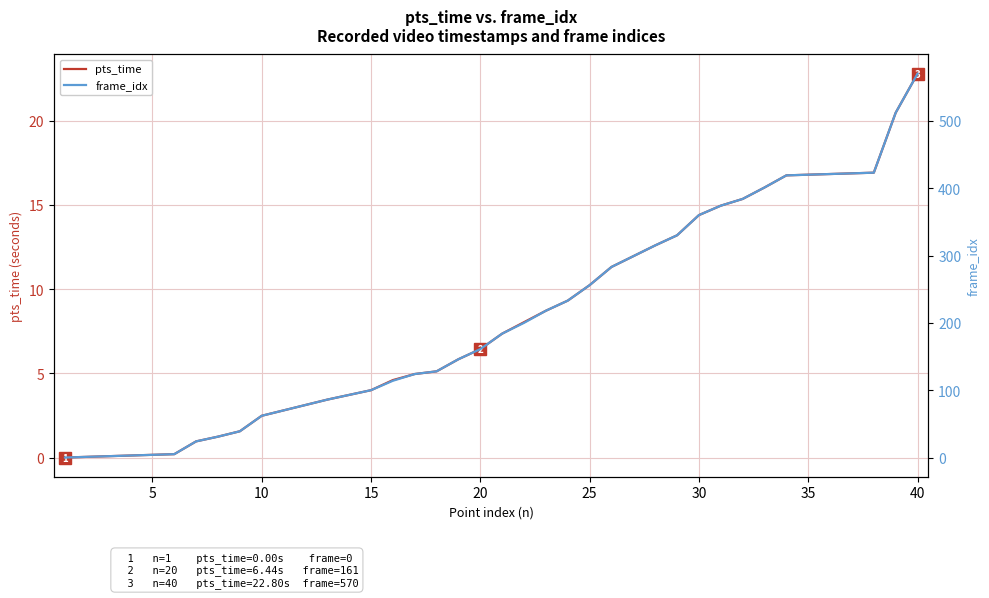

Rank the series by their maximum value, from highest to lowest.

frame_idx, pts_time